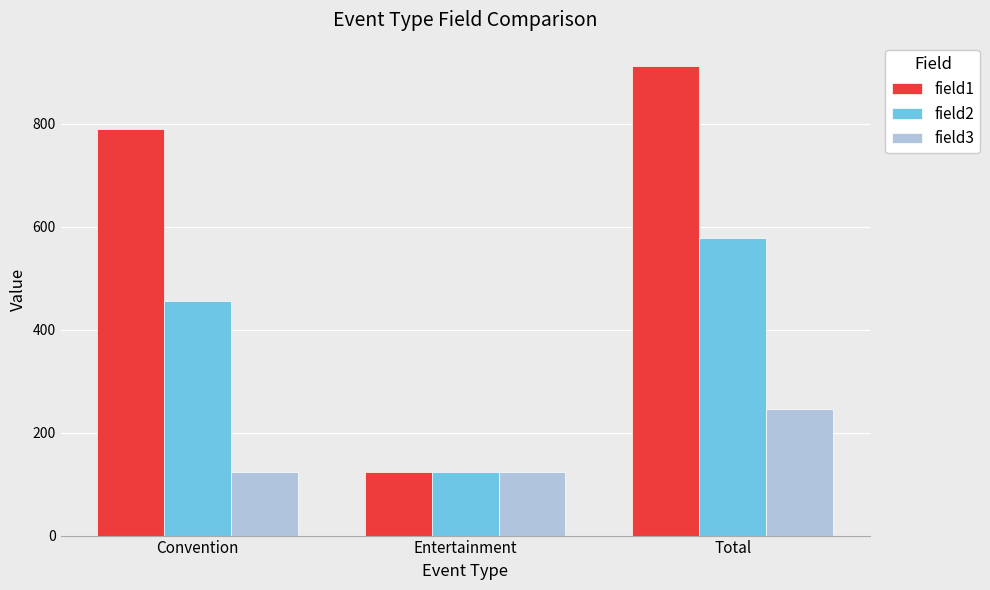

Reading left to right, what are all the values shown in this chart?

field1: Convention=789	Entertainment=123	Total=912
field2: Convention=456	Entertainment=123	Total=579
field3: Convention=123	Entertainment=123	Total=246